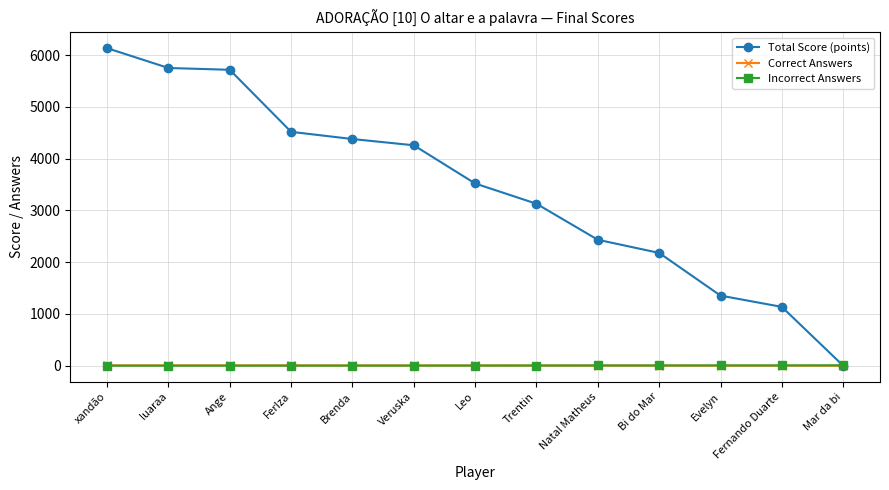

What is the difference between the highest and lowest values at Brenda?

4379